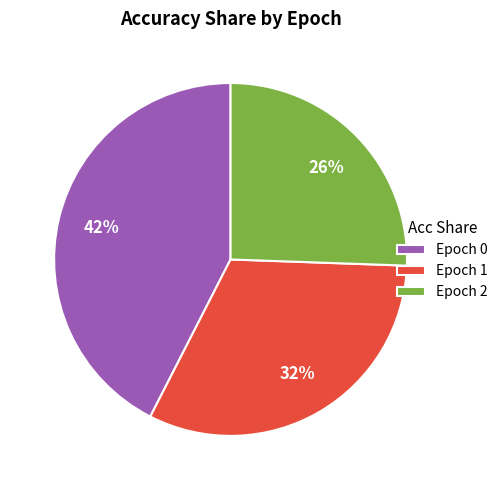

Do Epoch 2 and Epoch 0 together represent more than half of the pie?

Yes